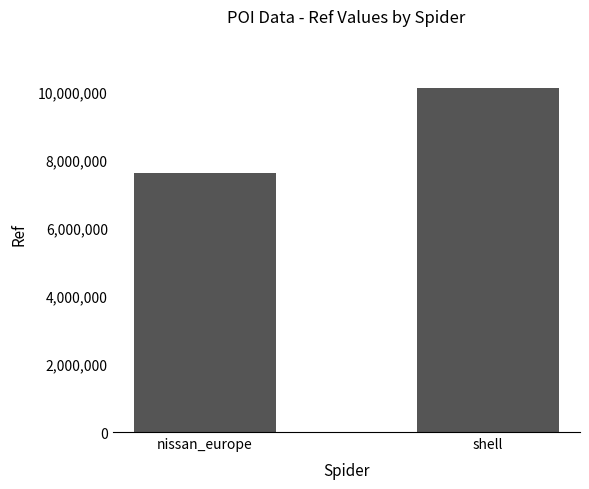

Reading left to right, transcribe all the data shown in this chart.

nissan_europe=7601164	shell=10117857